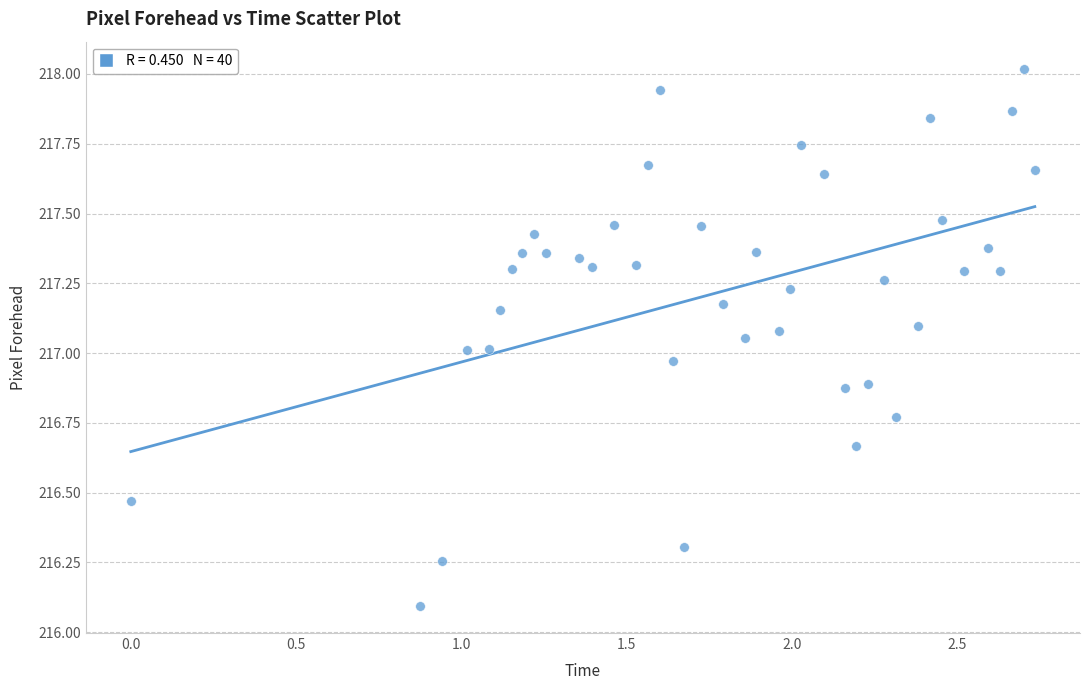

What is the range of Y values (max minus min)?

1.9